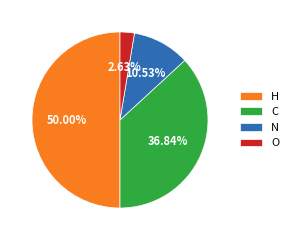

Is O the majority of the pie?

No